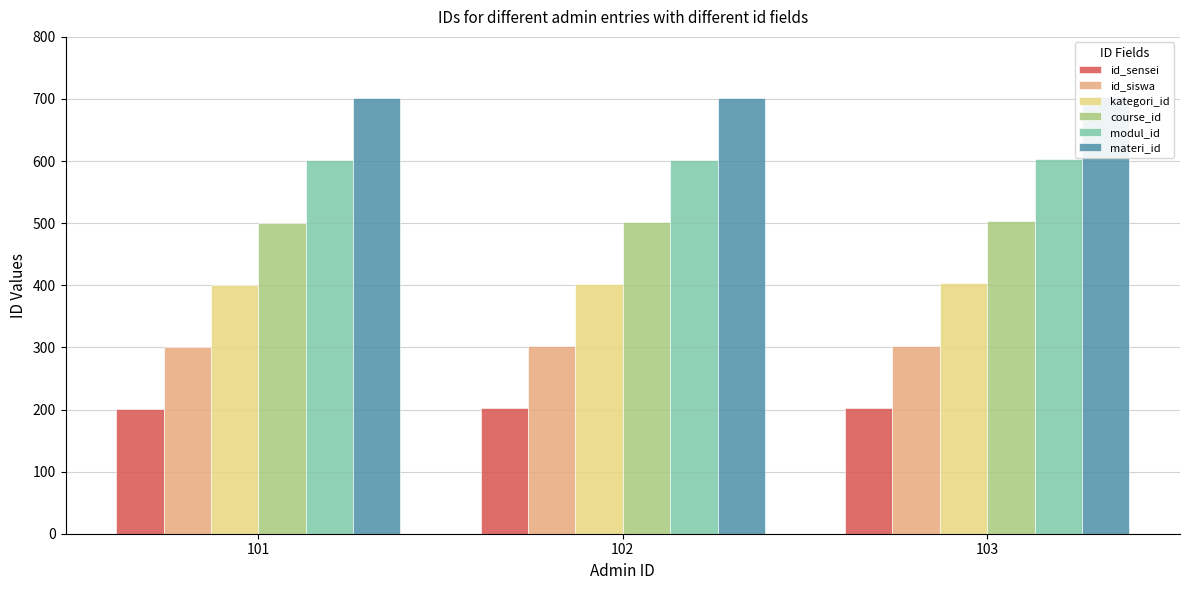

At which category does the chart reach its minimum across all series?

101